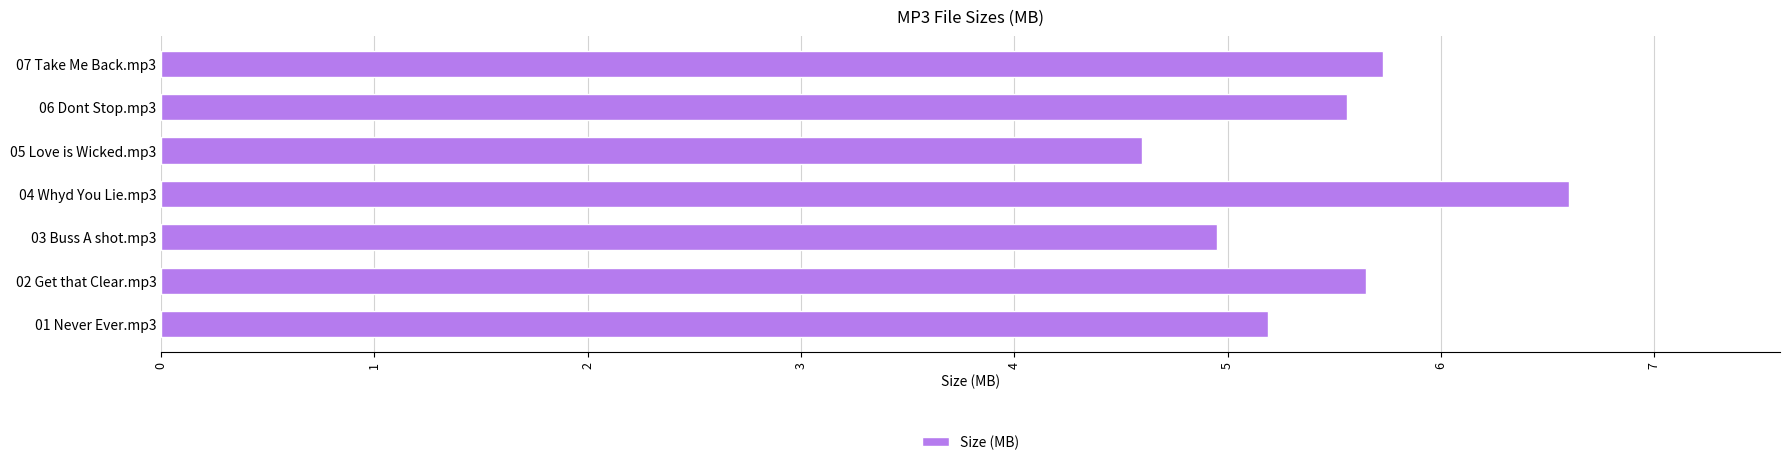

Is it true that the value at 05 Love is Wicked.mp3 is 8.2?

False